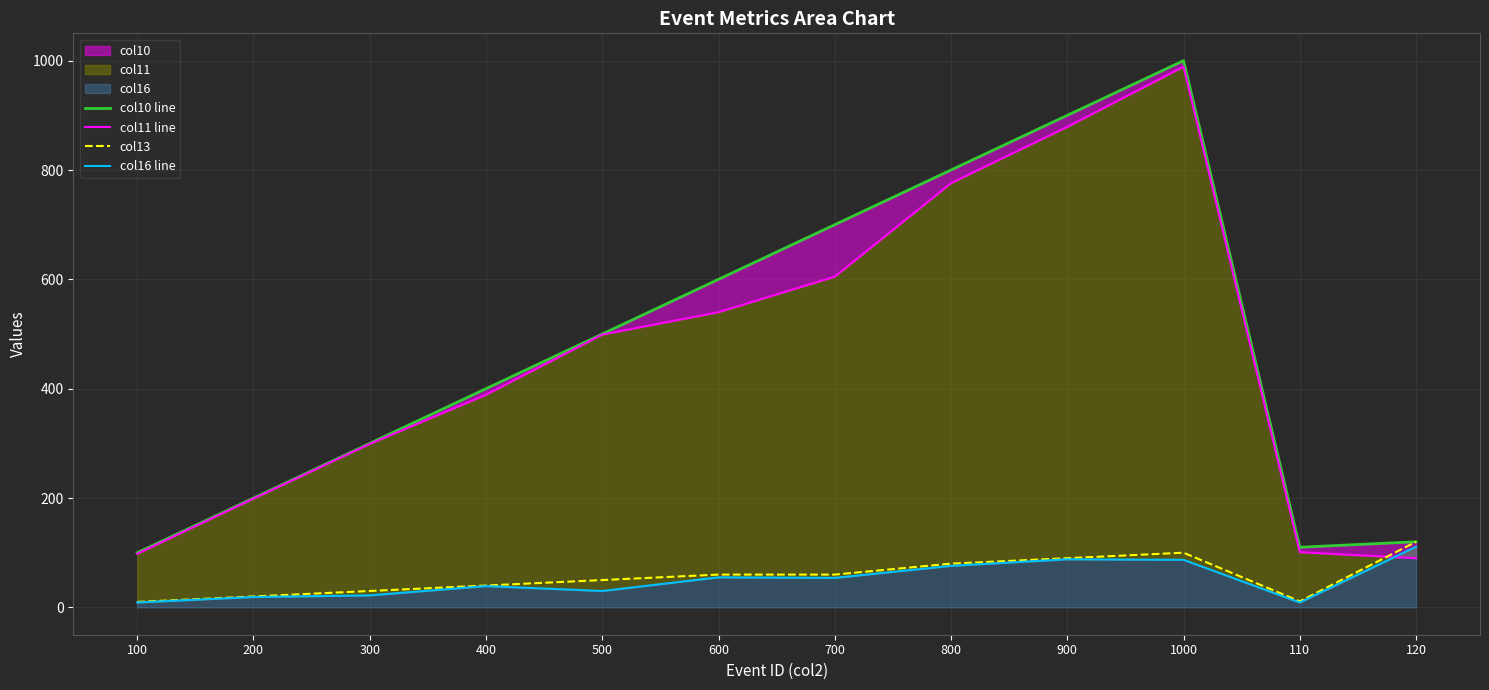

Between 900 and 800, which is larger?

900